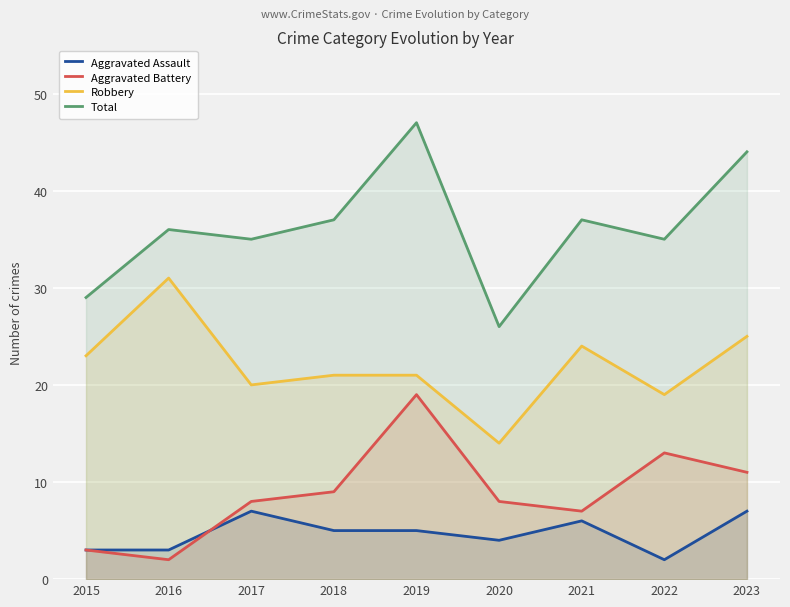

How many lines are shown in the chart?

4